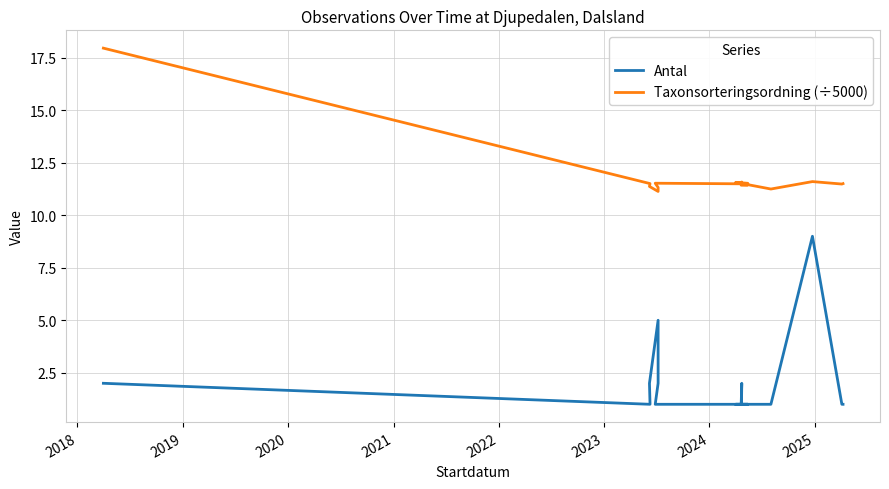

Count the number of data series in this chart.

2